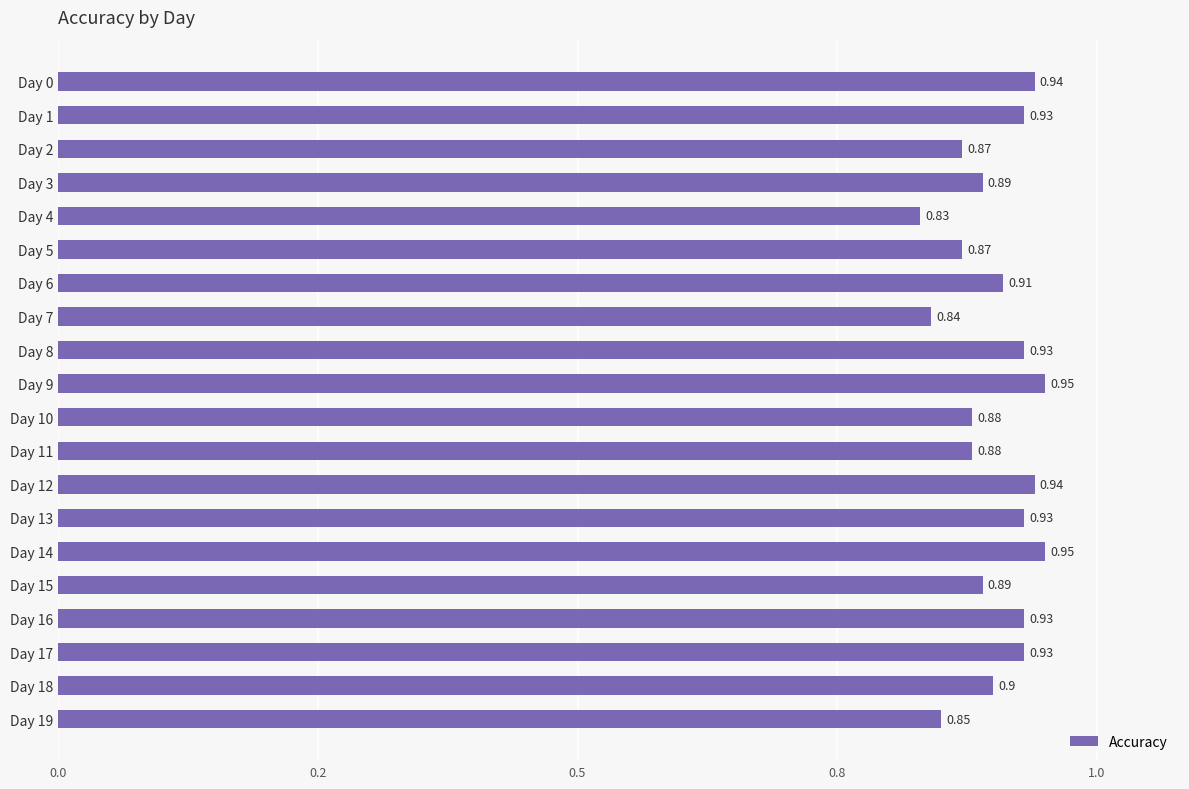

What is the maximum value shown in the chart?

0.9